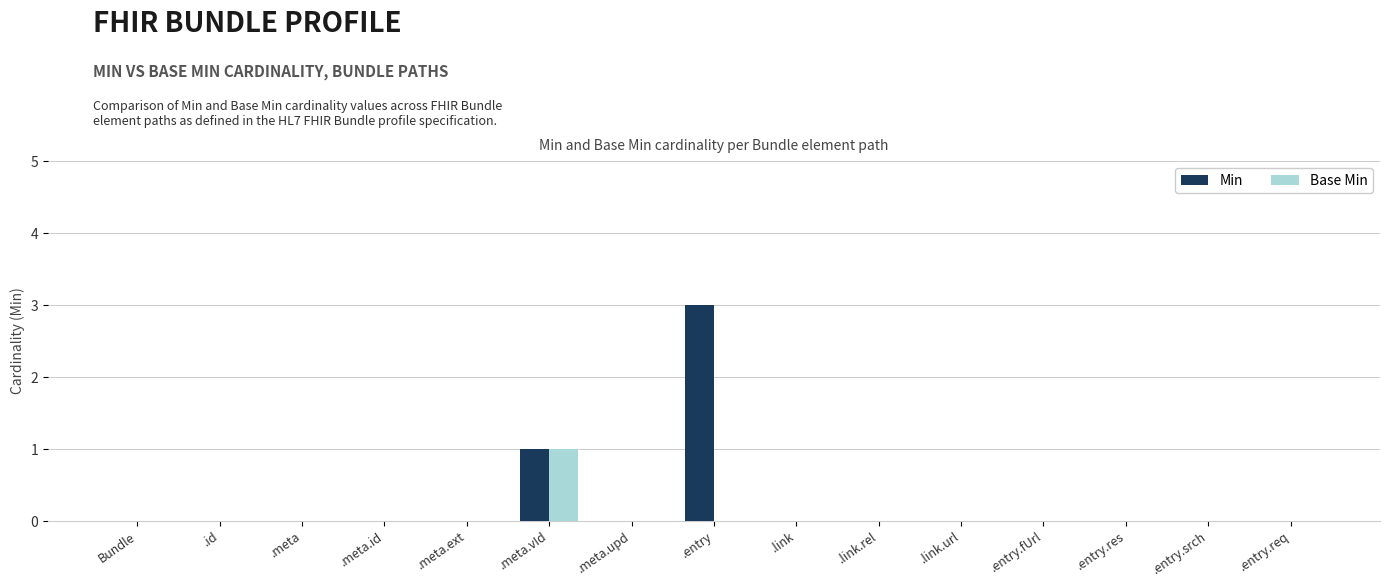

Reading right to left, what are all the values shown in this chart?

Min: 0	0	0	0	0	0	0	3	0	1	0	0	0	0	0
Base Min: 0	0	0	0	0	0	0	0	0	1	0	0	0	0	0